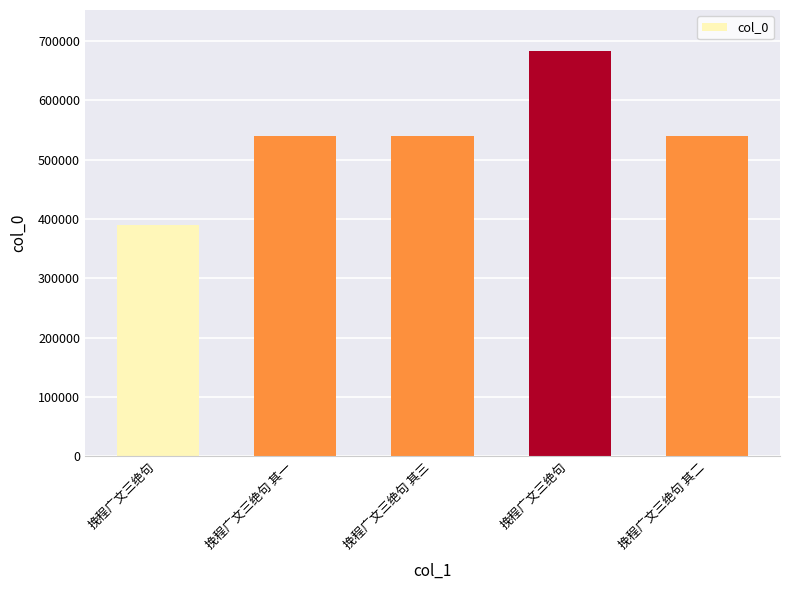

Which category has the highest value across all series?

挽程广文三绝句